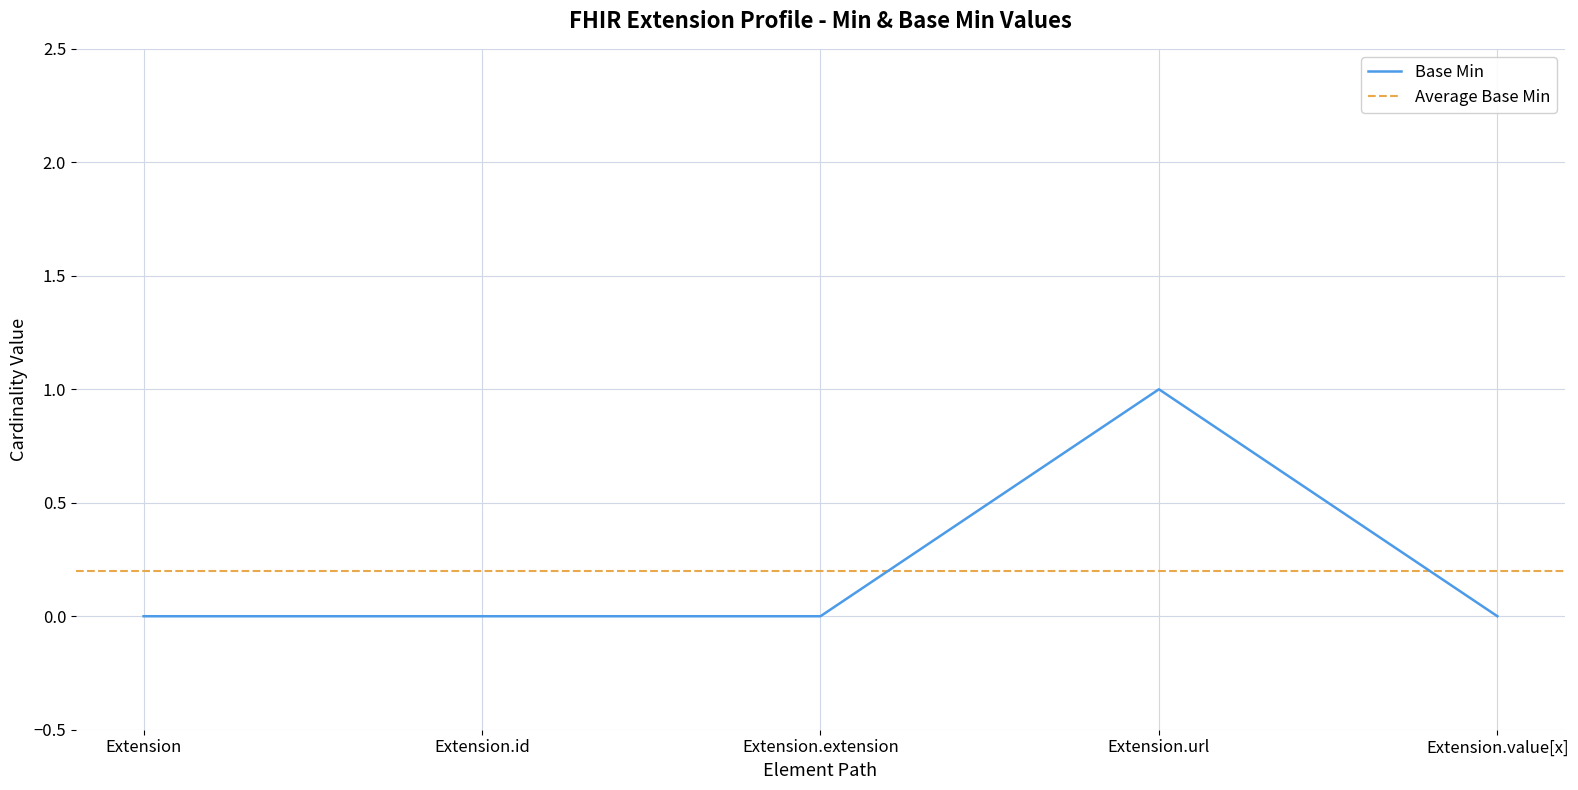

Is it true that the value at Extension.extension is 0?

False